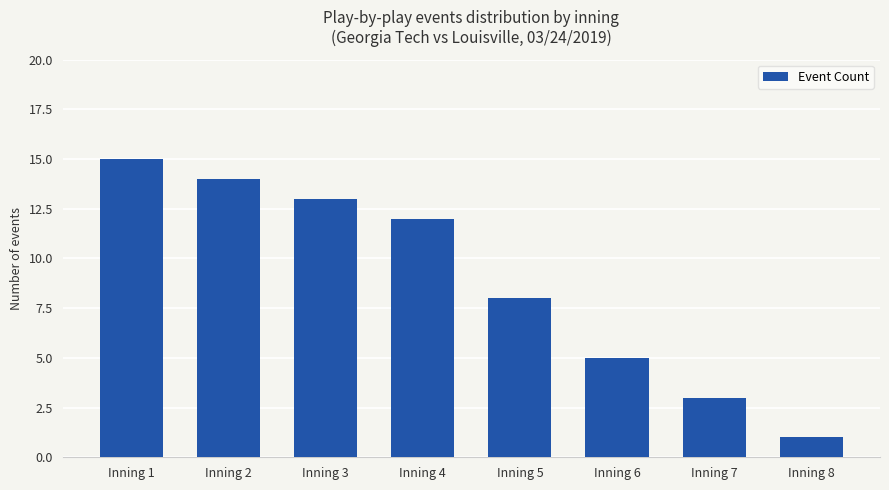

What is the change in value from Inning 4 to Inning 5?

-4